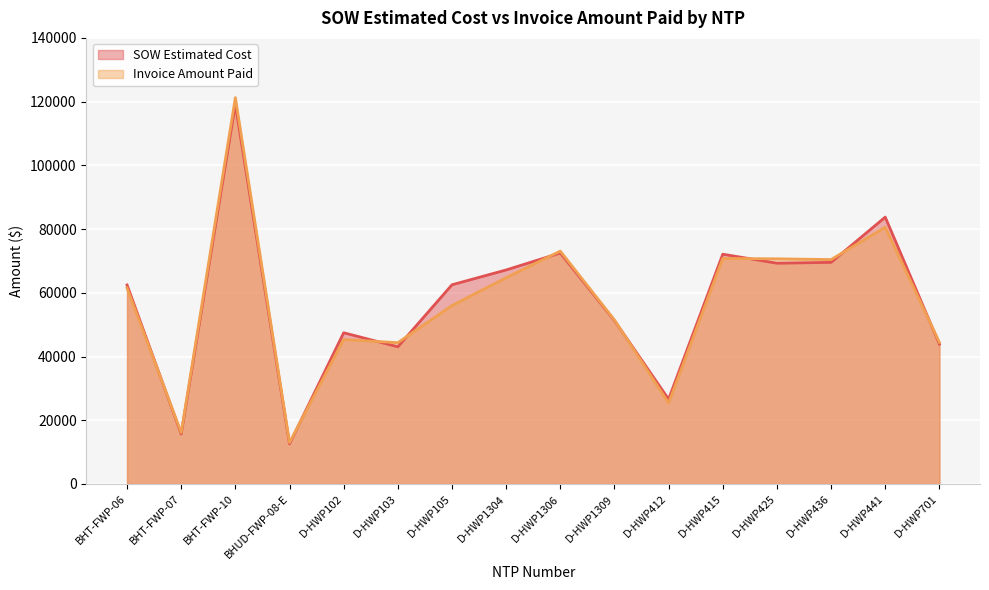

What is the approximate value of SOW Estimated Cost at BHT-FWP-10?

119135.3